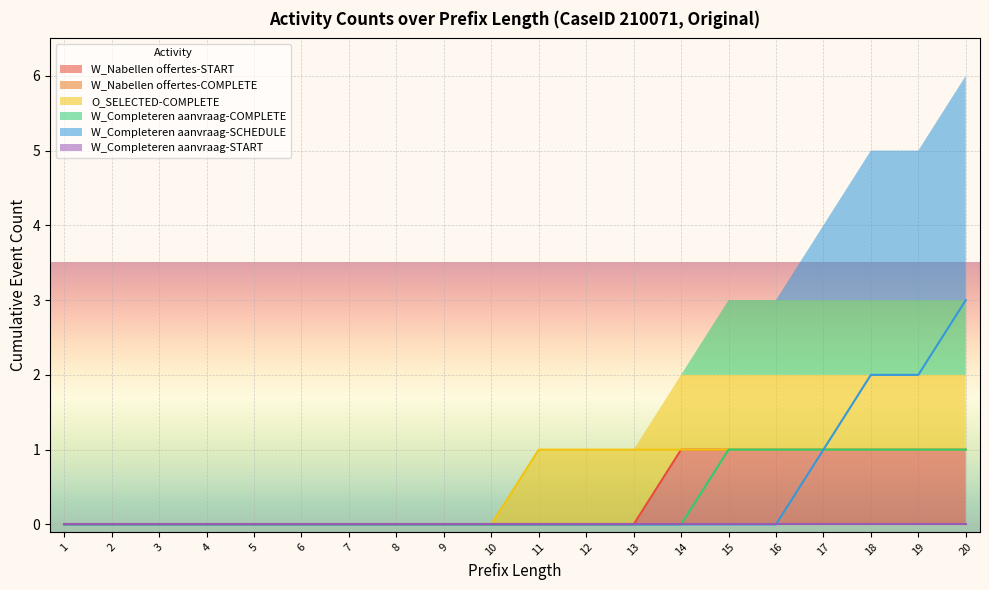

What is the difference between the maximum and minimum values in the W_Completeren aanvraag-SCHEDULE series?

3